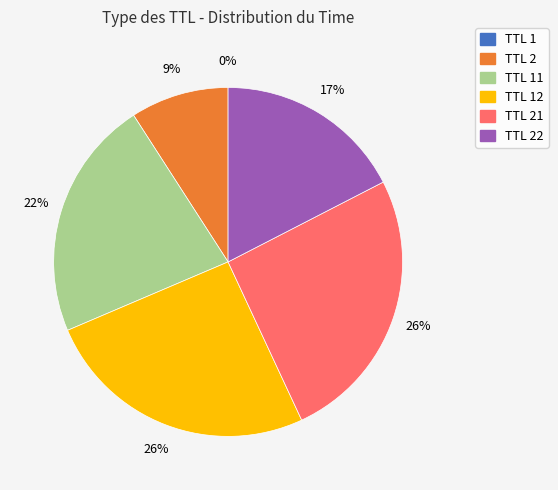

Is there a majority slice in this chart?

No